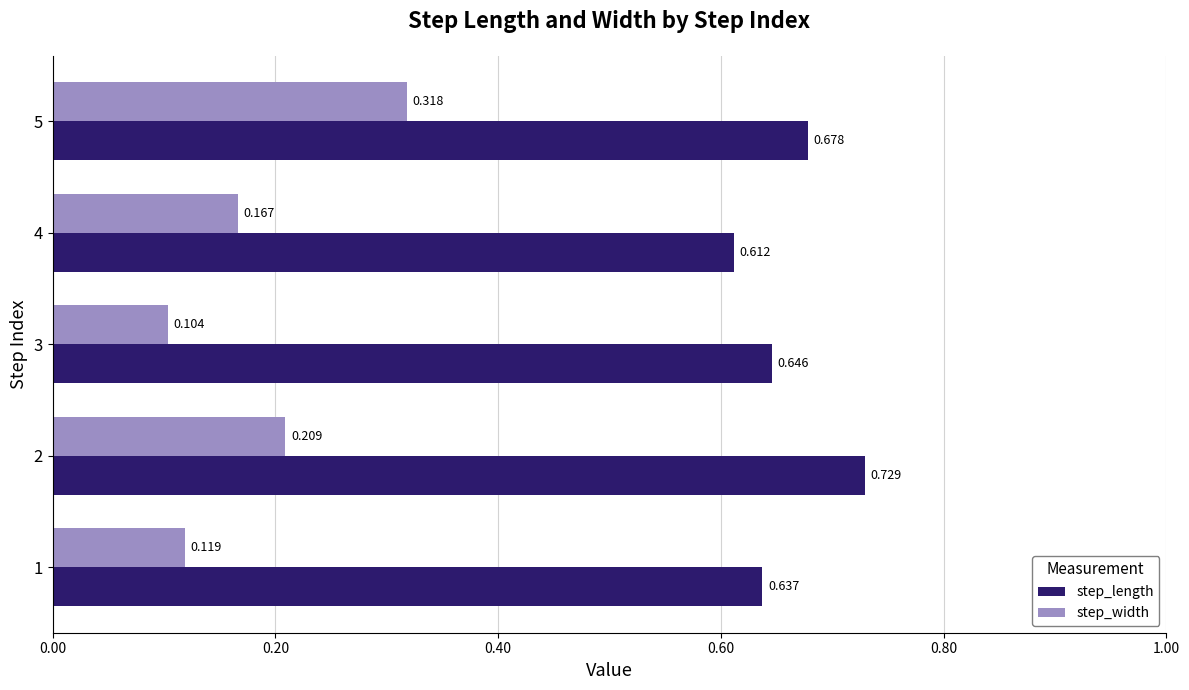

Which series has the largest total across all categories?

step_length